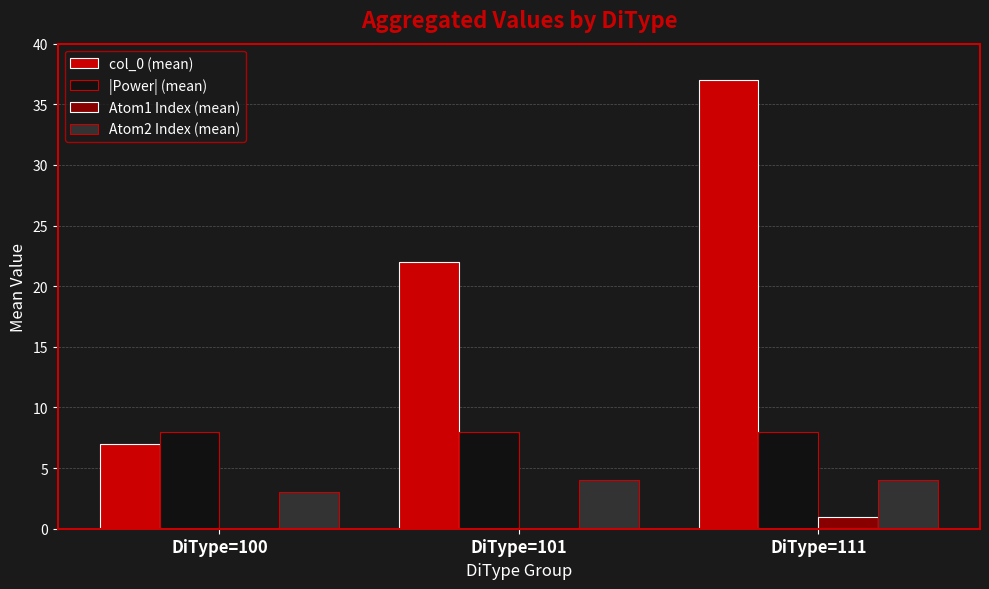

Which series has the largest range (max minus min)?

col_0 (mean)